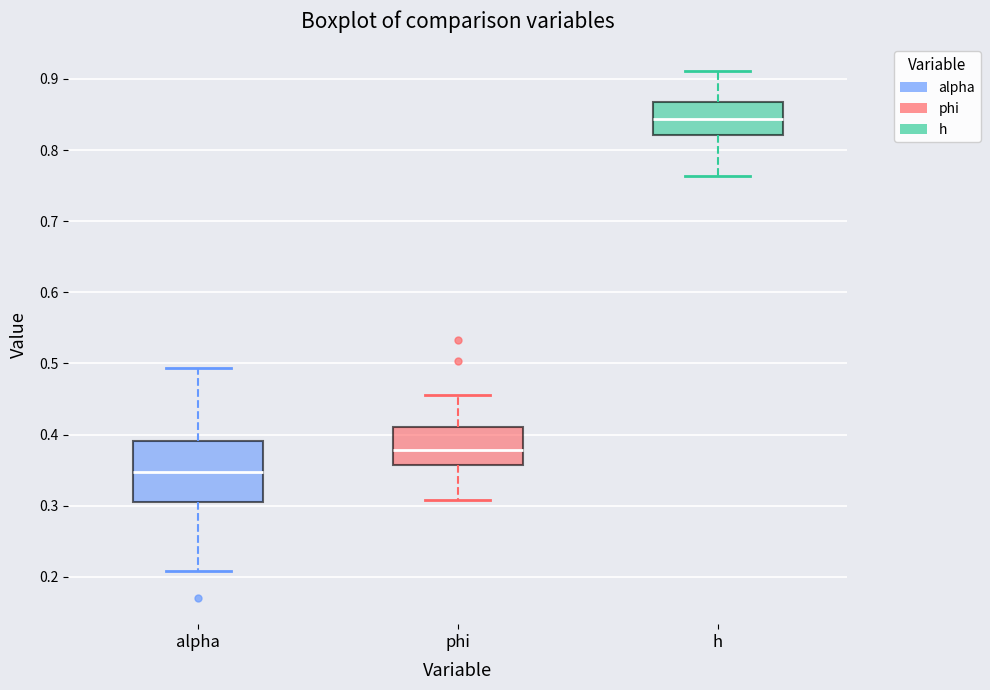

Which box's median line is the highest?

h